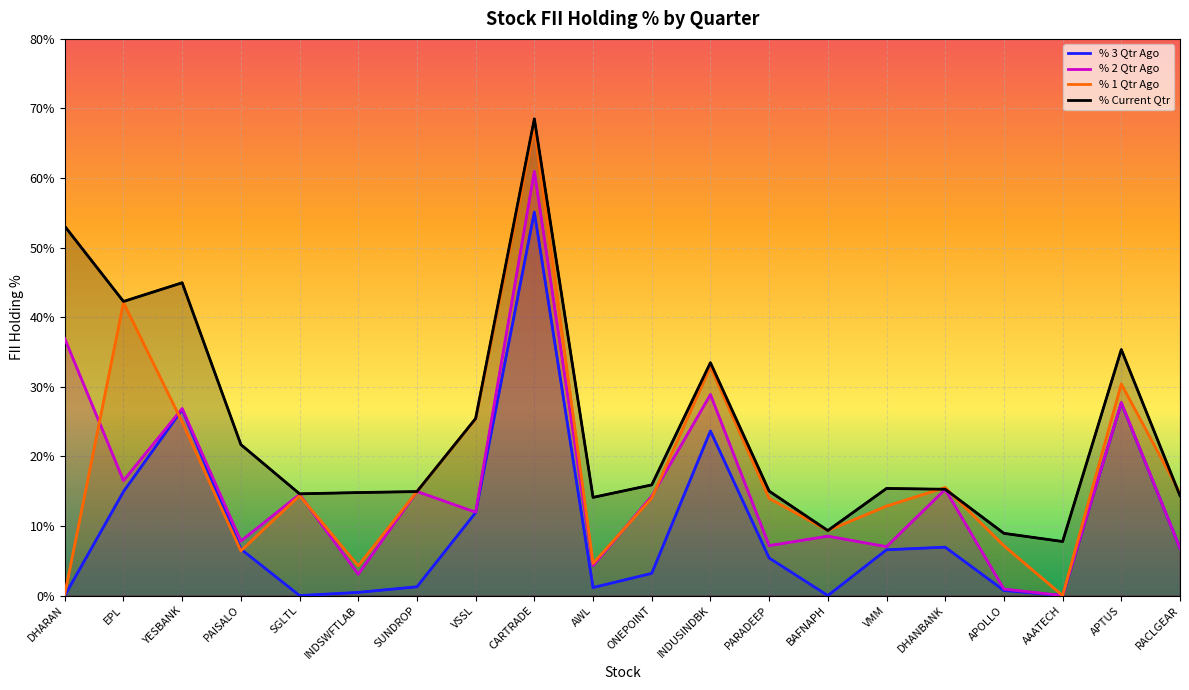

Is it true that % 2 Qtr Ago equals 21.0 at DHANBANK?

False